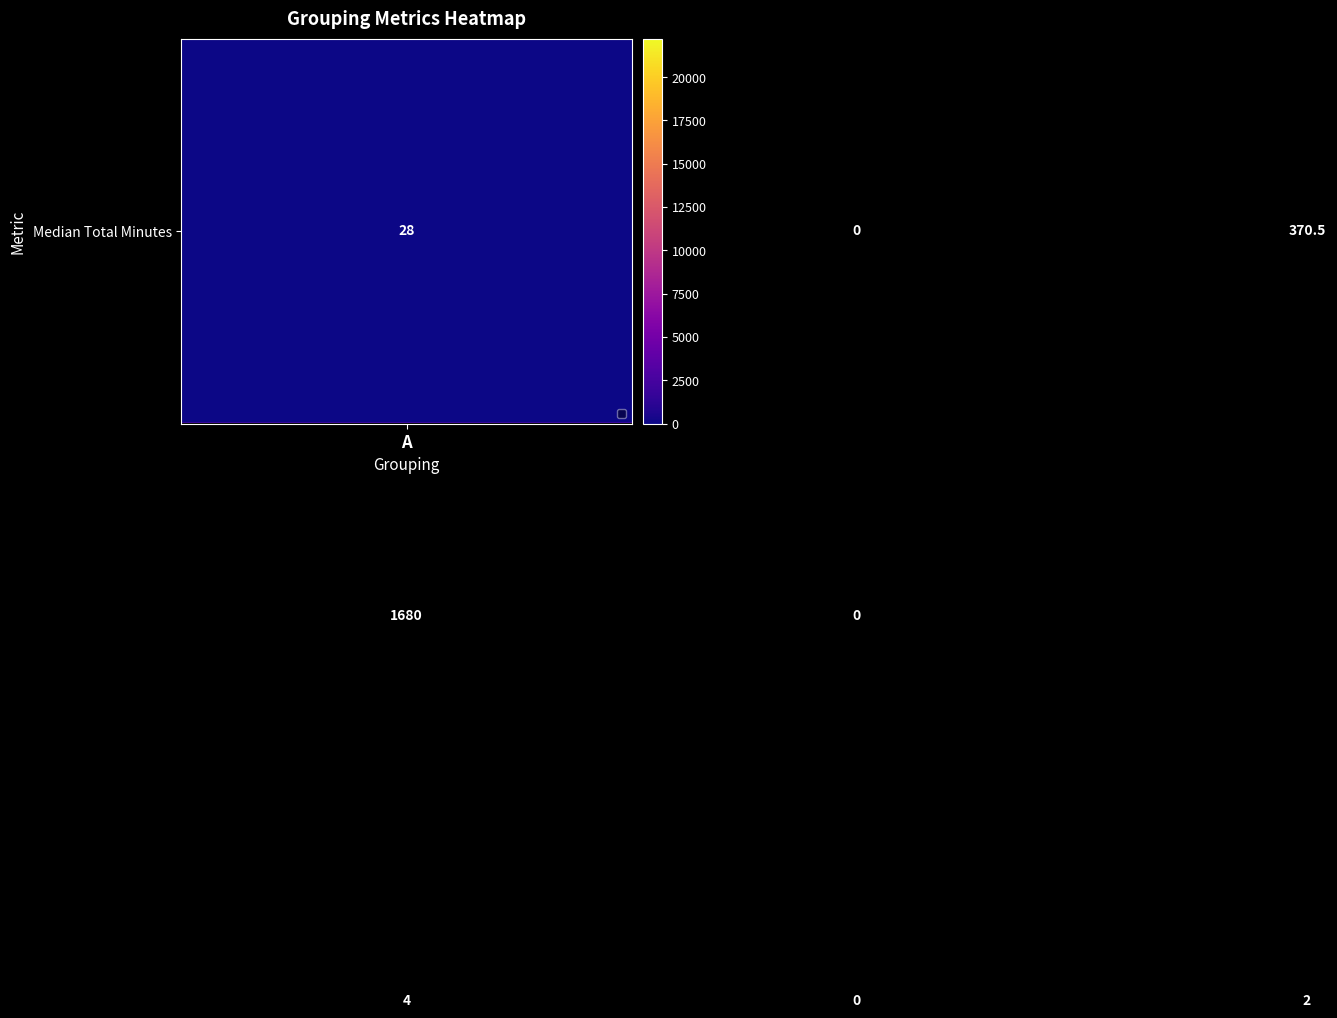

How many series are shown in this chart?

3